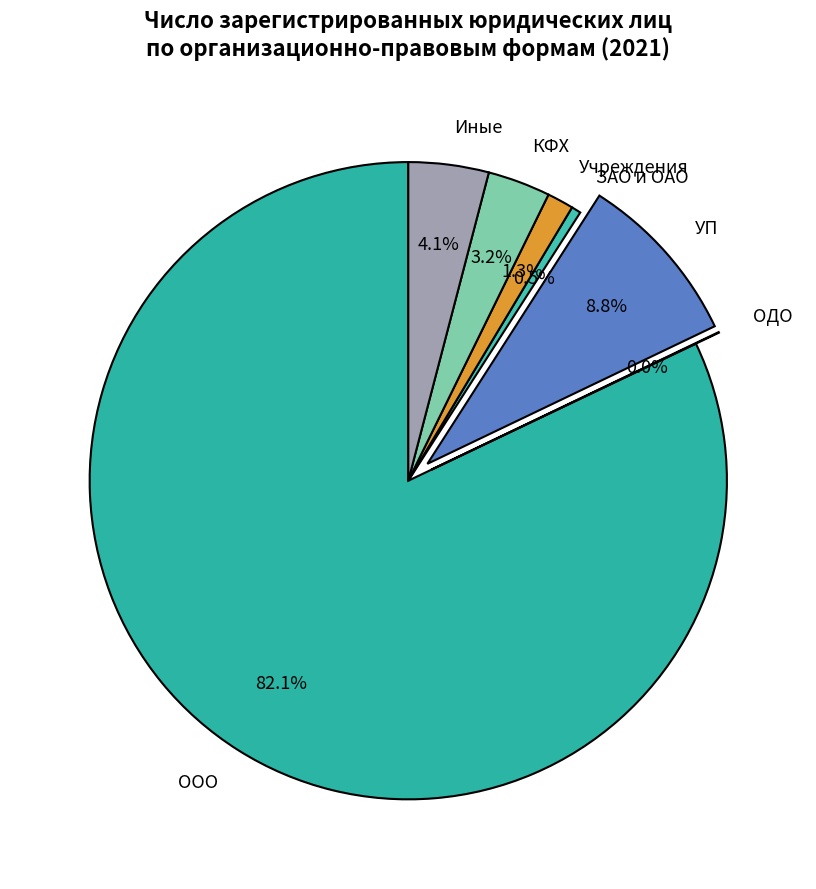

Does ЗАО и ОАО represent more than half of the total?

No